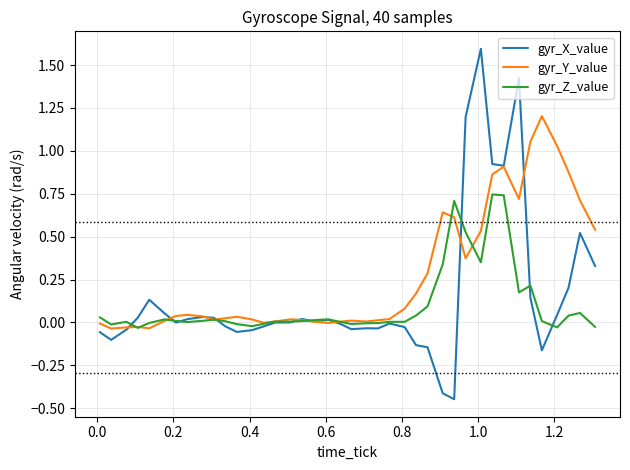

Which series has the widest spread of values?

gyr_X_value